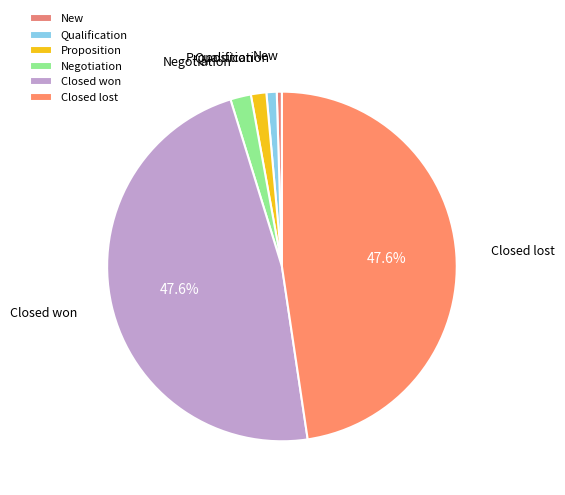

How many segments does this pie chart have?

6